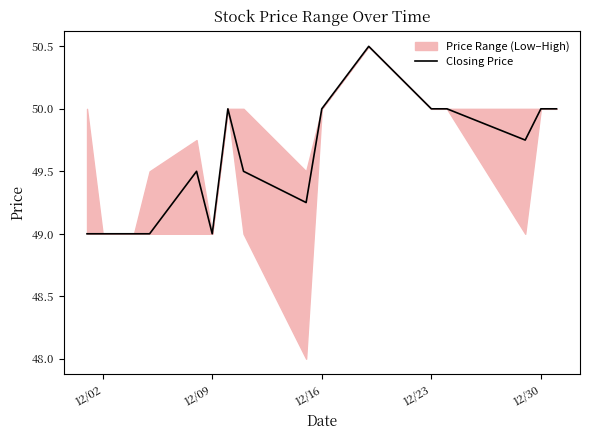

What is the lowest value of the Closing Price series?

49.0